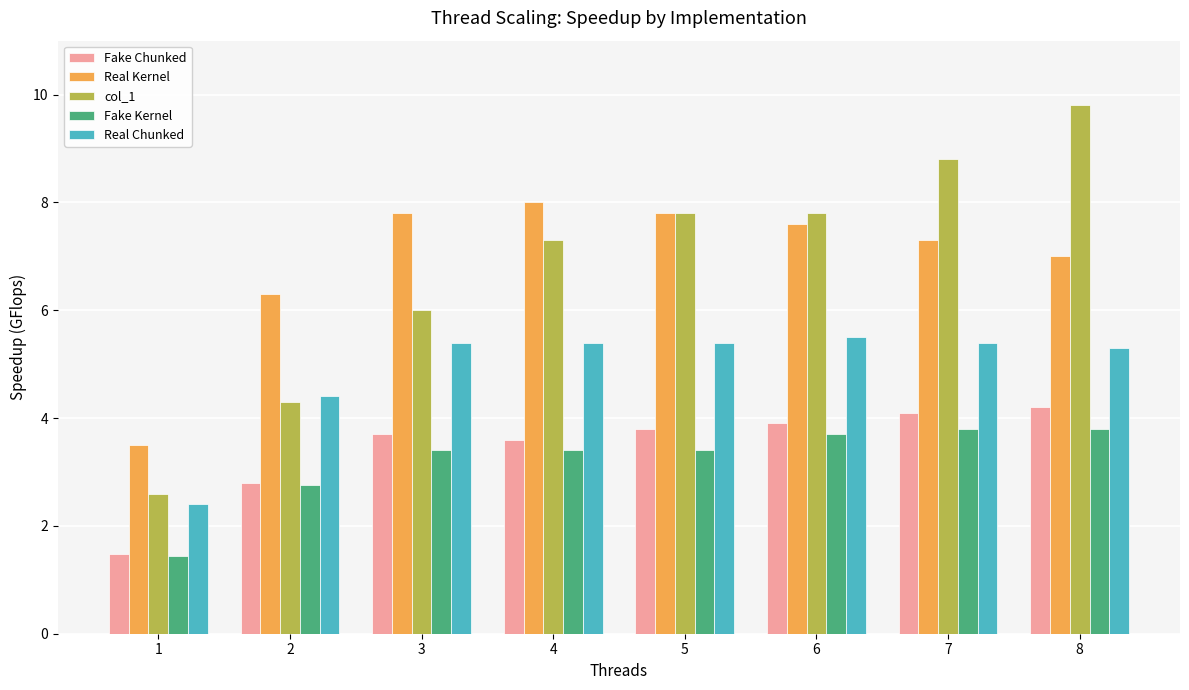

The col_1 series shows 14.3 at 8. True or false?

False